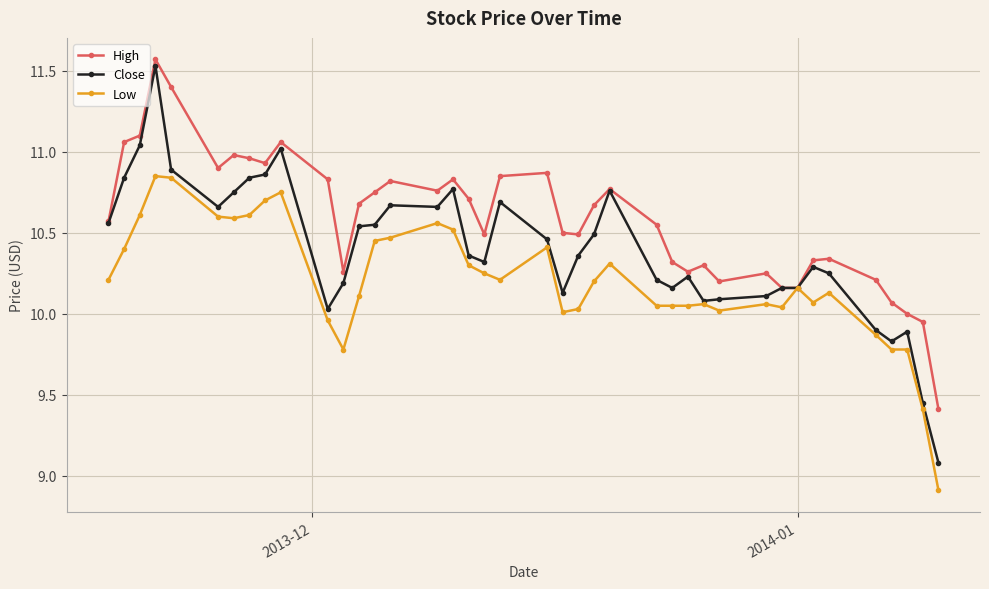

Rank the series by their average value, from lowest to highest.

Low, Close, High